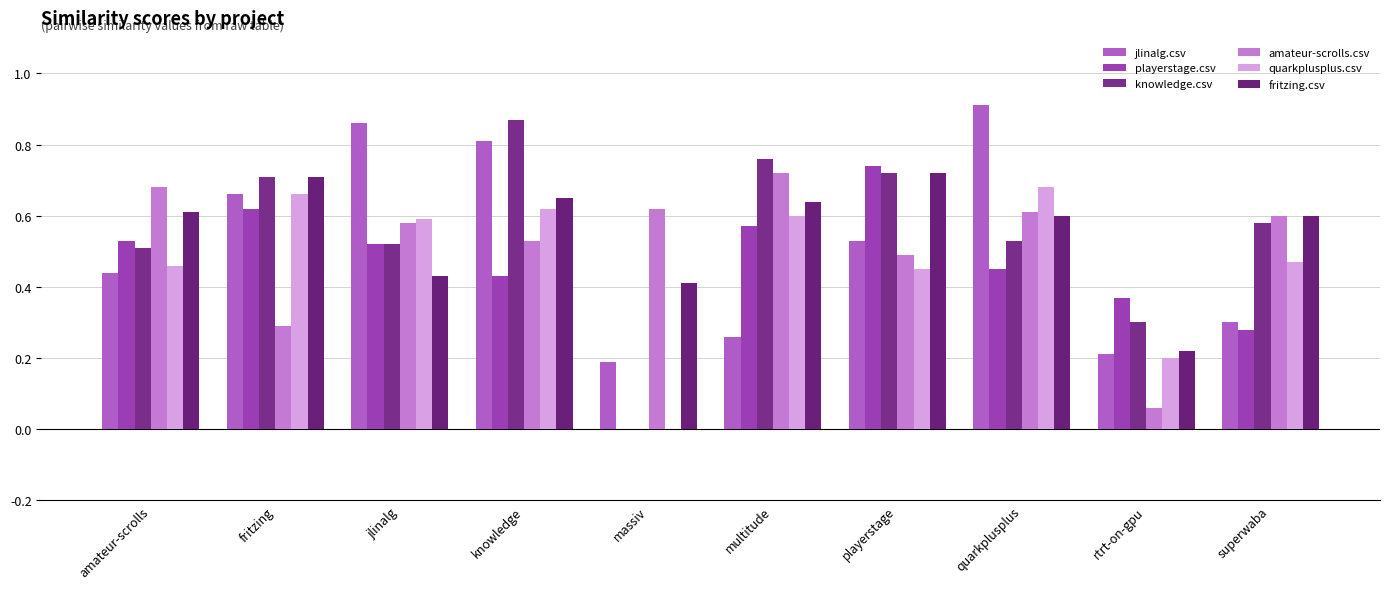

Which series has the largest total across all categories?

fritzing.csv